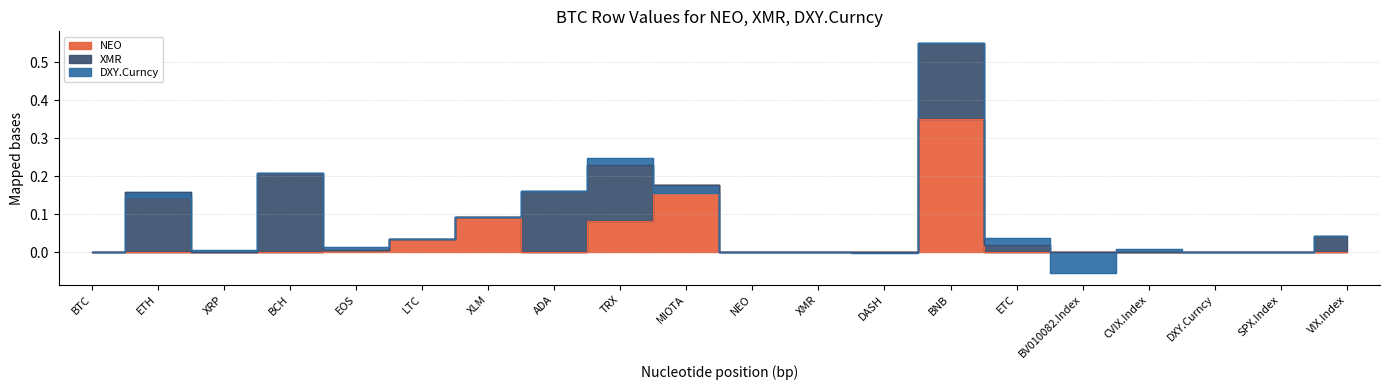

How many intersections are there between DXY.Curncy and NEO?

4